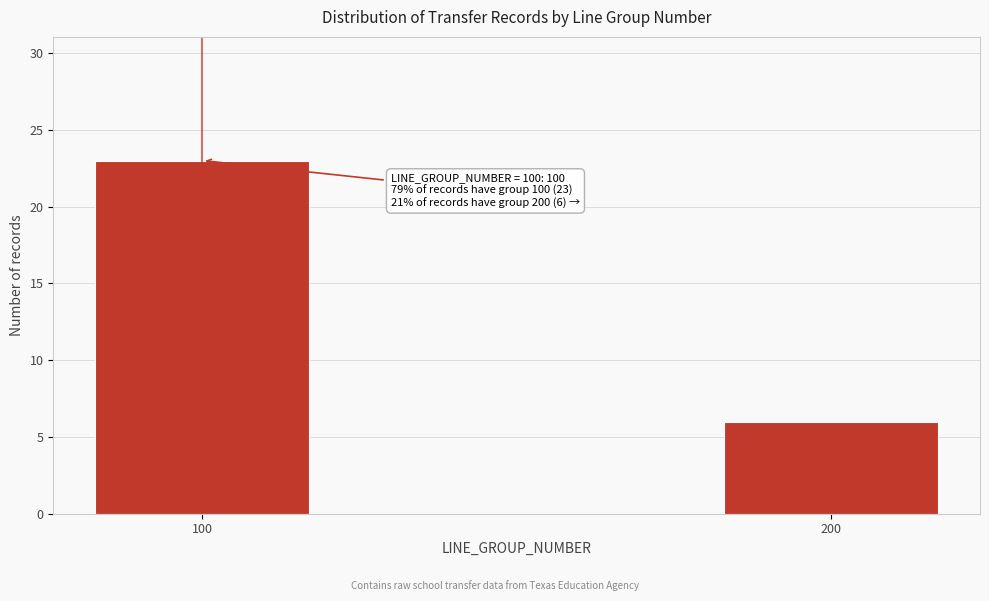

Reading left to right, list all the values displayed in this chart.

100=23	200=6